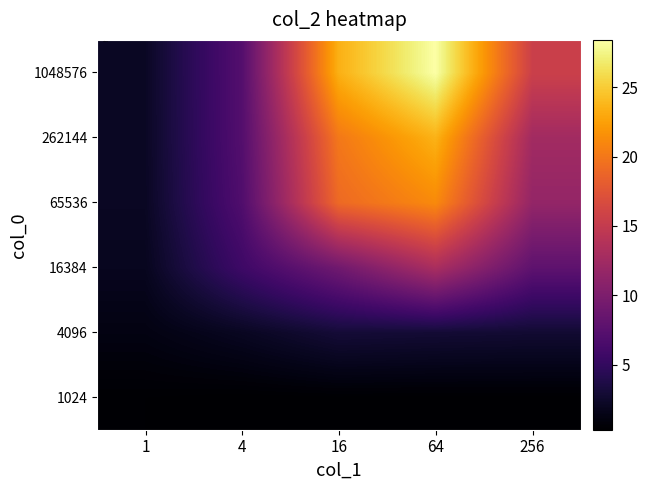

Count the number of data series in this chart.

6